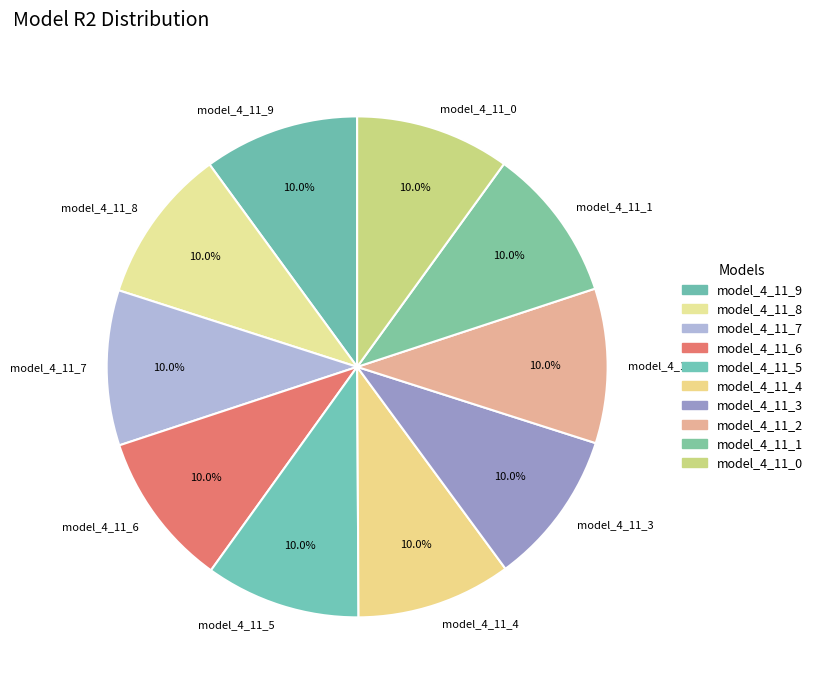

What percentage do model_4_11_2 and model_4_11_6 together represent?

20.0%